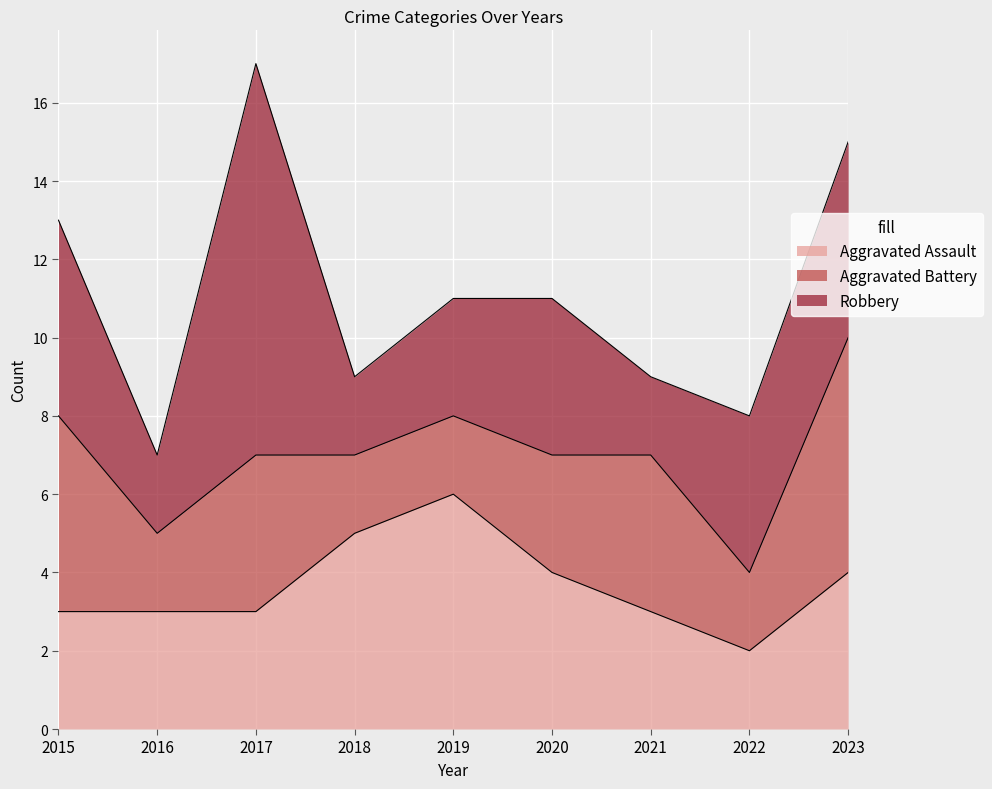

Reading left to right, what are all the values shown in this chart?

Aggravated Assault: 2015=3	2016=3	2017=3	2018=5	2019=6	2020=4	2021=3	2022=2	2023=4
Aggravated Battery: 2015=5	2016=2	2017=4	2018=2	2019=2	2020=3	2021=4	2022=2	2023=6
Robbery: 2015=5	2016=2	2017=10	2018=2	2019=3	2020=4	2021=2	2022=4	2023=5